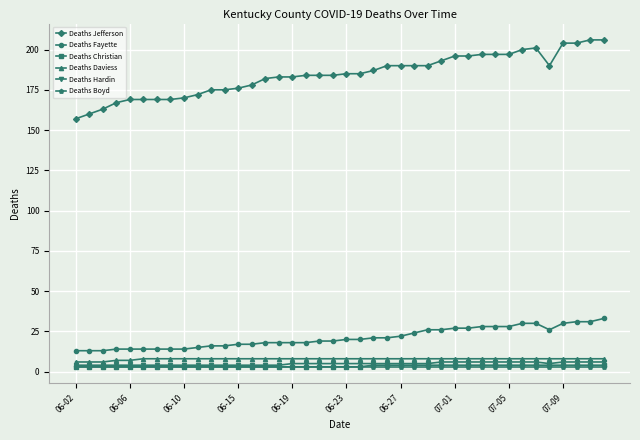

What is the minimum value shown in the chart?

3